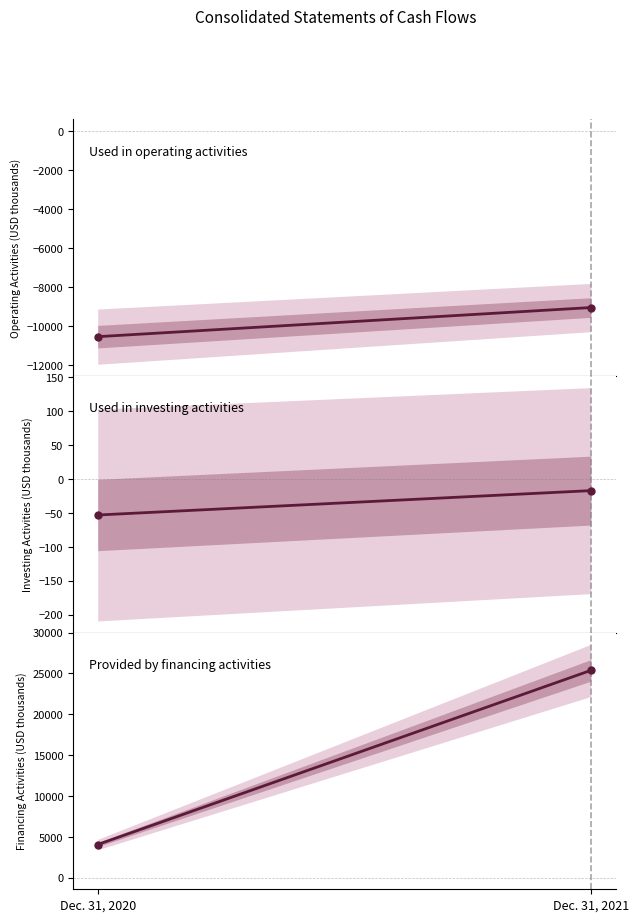

Rank the series by their average value, from highest to lowest.

Net cash provided by financing activities, Net cash used in investing activities, Net cash used in operating activities